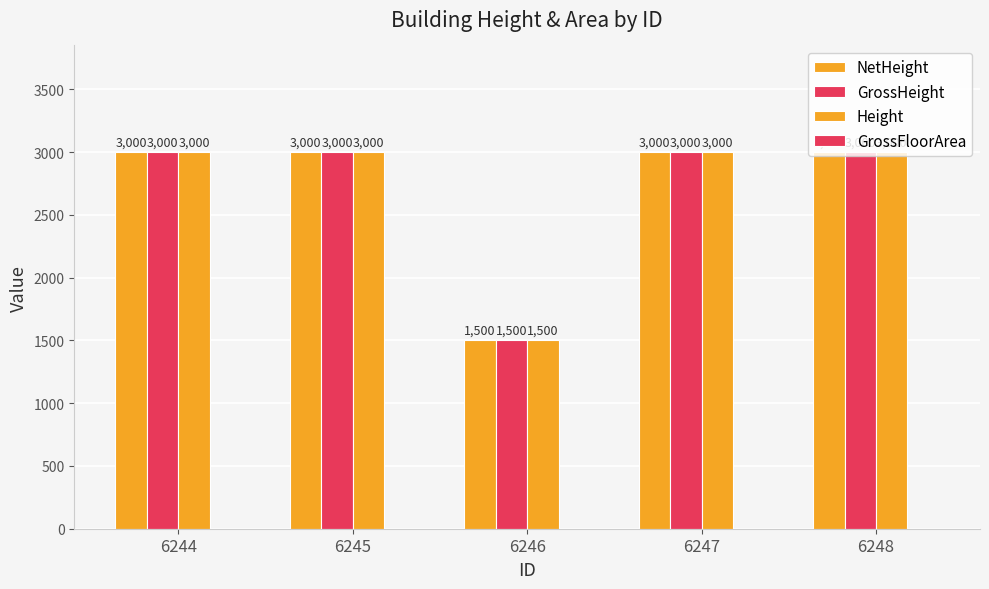

What is the spread (max minus min) of values at 6244?

3000